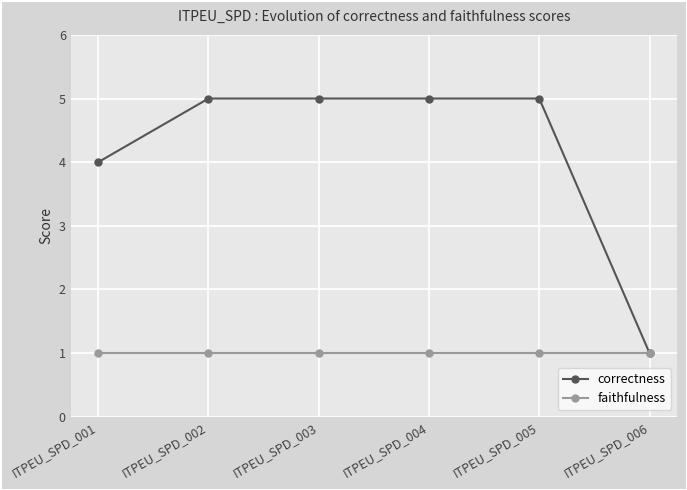

At which label does correctness reach its minimum?

ITPEU_SPD_006